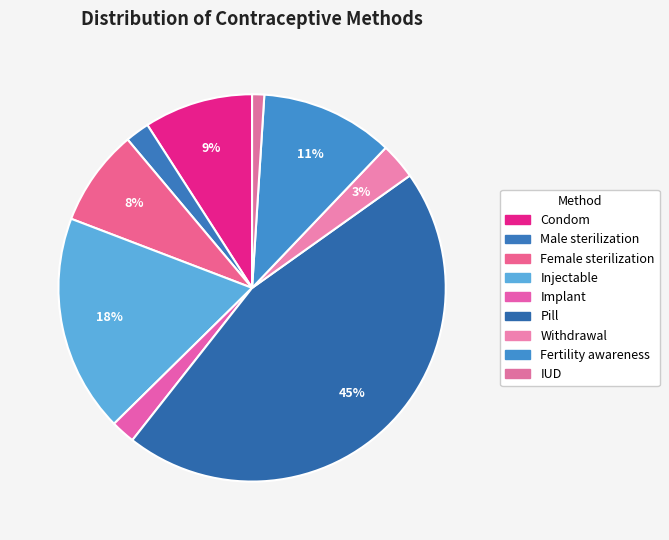

Which slice is the smallest?

IUD